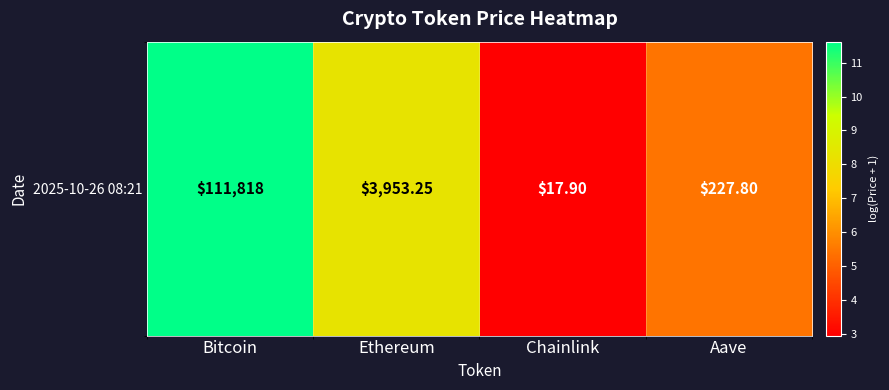

What is the change in value from Bitcoin to Aave?

-6.2